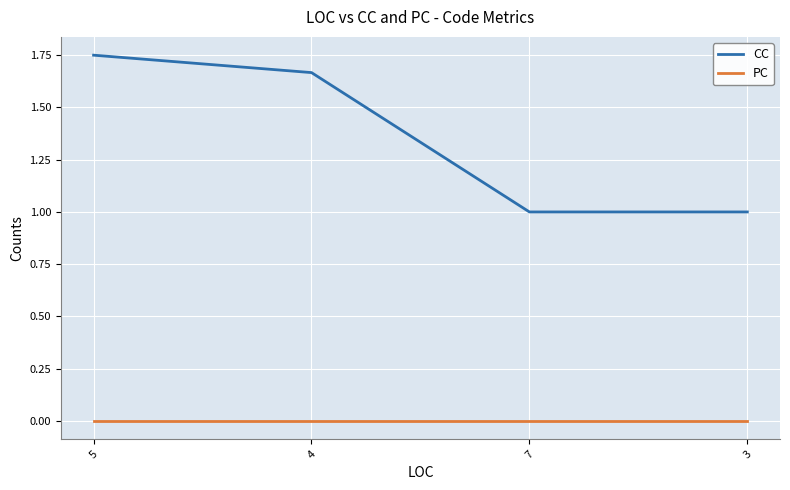

At which category does the chart reach its peak across all series?

5